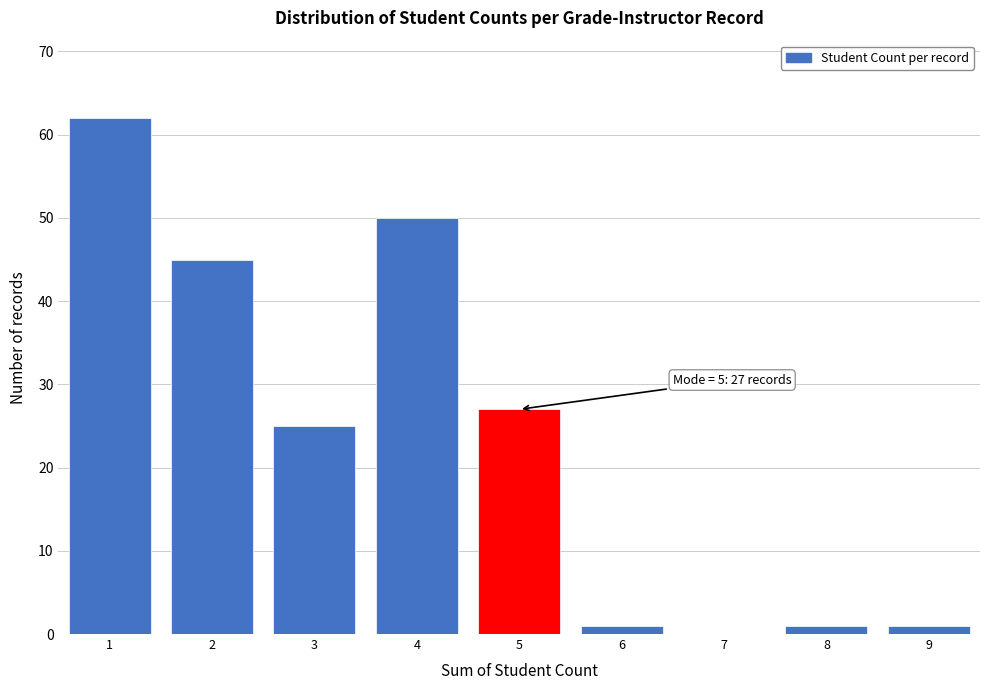

Over which range of the x-axis is the bar tallest?

0.5 to 1.5